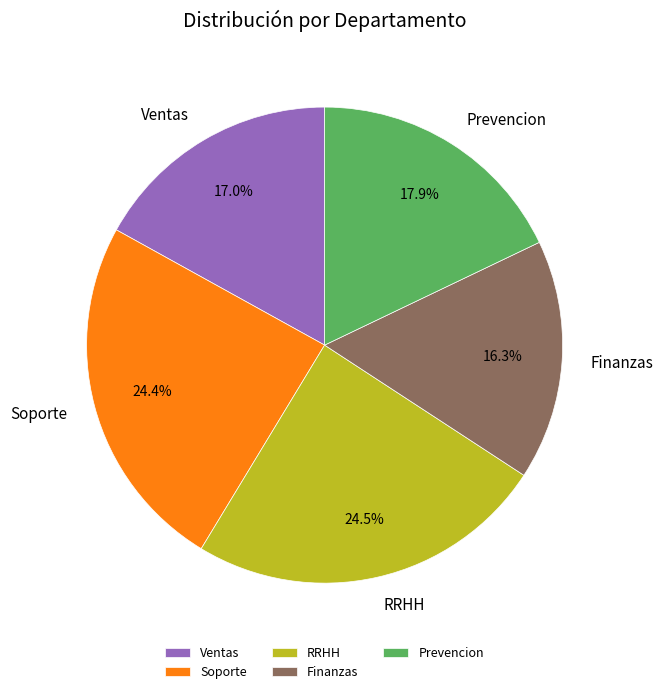

Is there a majority slice in this chart?

No